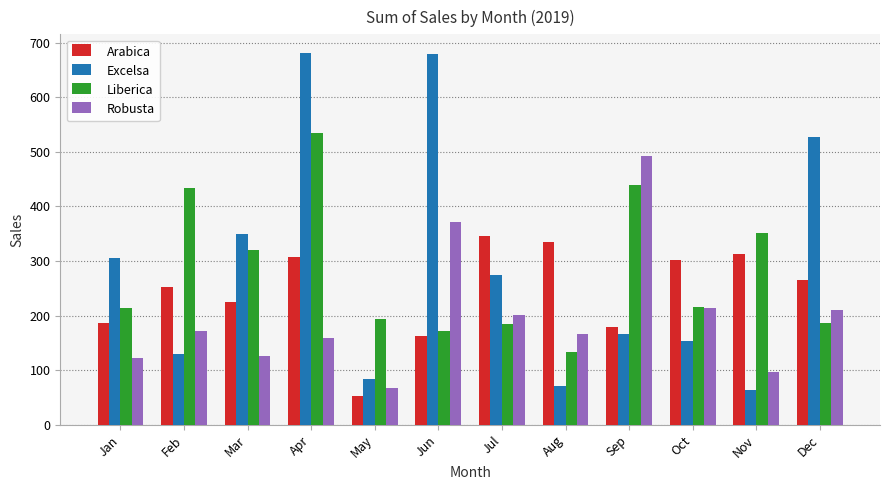

What is the difference between the highest and lowest values at May?

140.2